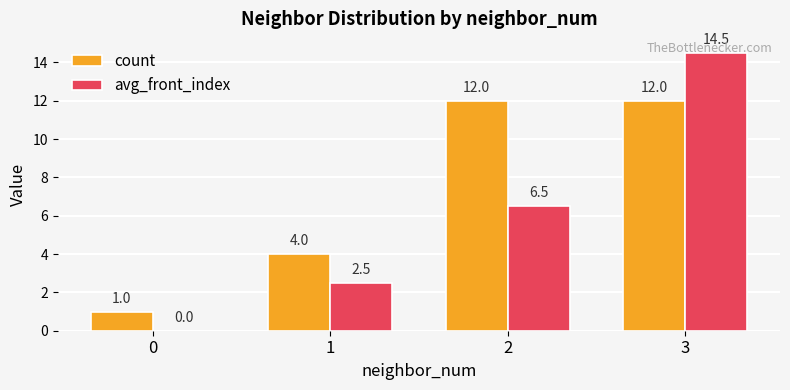

At which category is the sum across all series the highest?

3